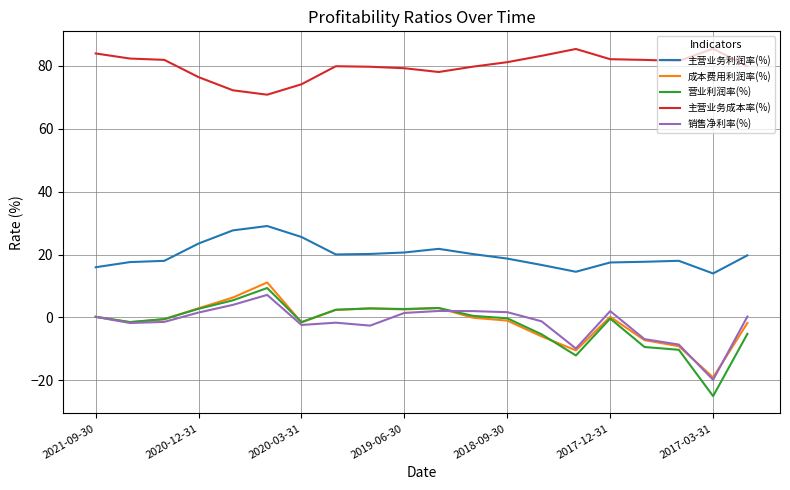

True or false: 主营业务利润率(%) and 营业利润率(%) intersect in this chart.

False